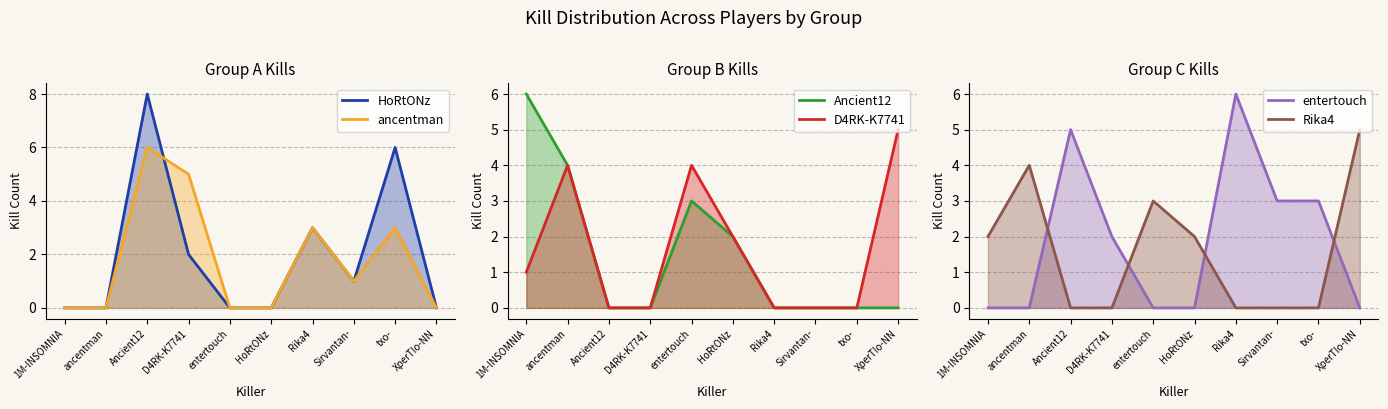

How many values in the Rika4 series exceed 2?

3